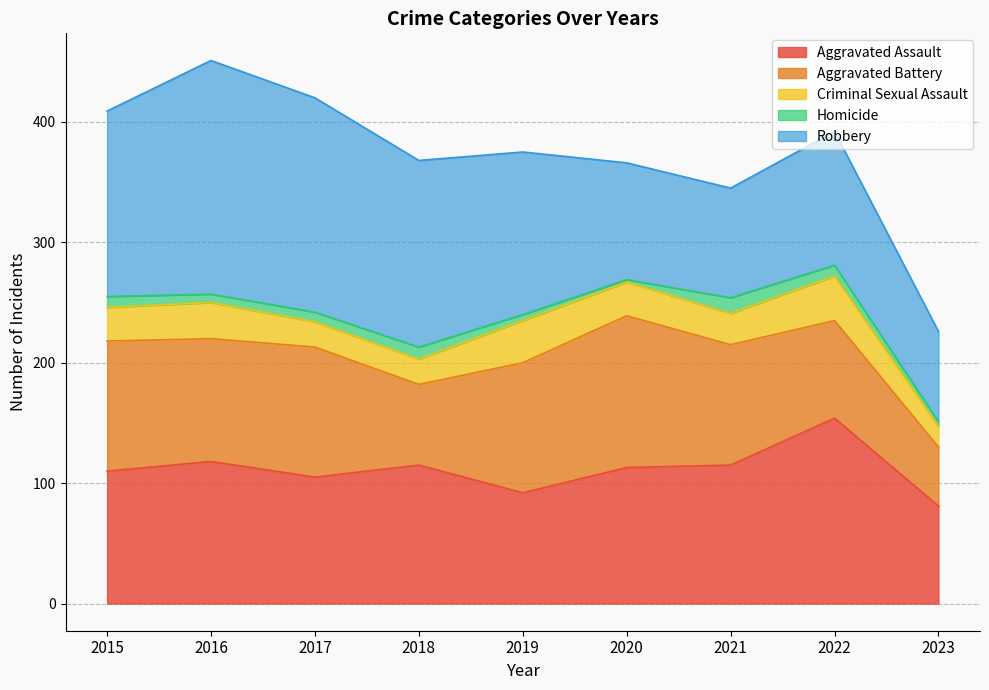

Between 2019 and 2022, which is larger?

2022